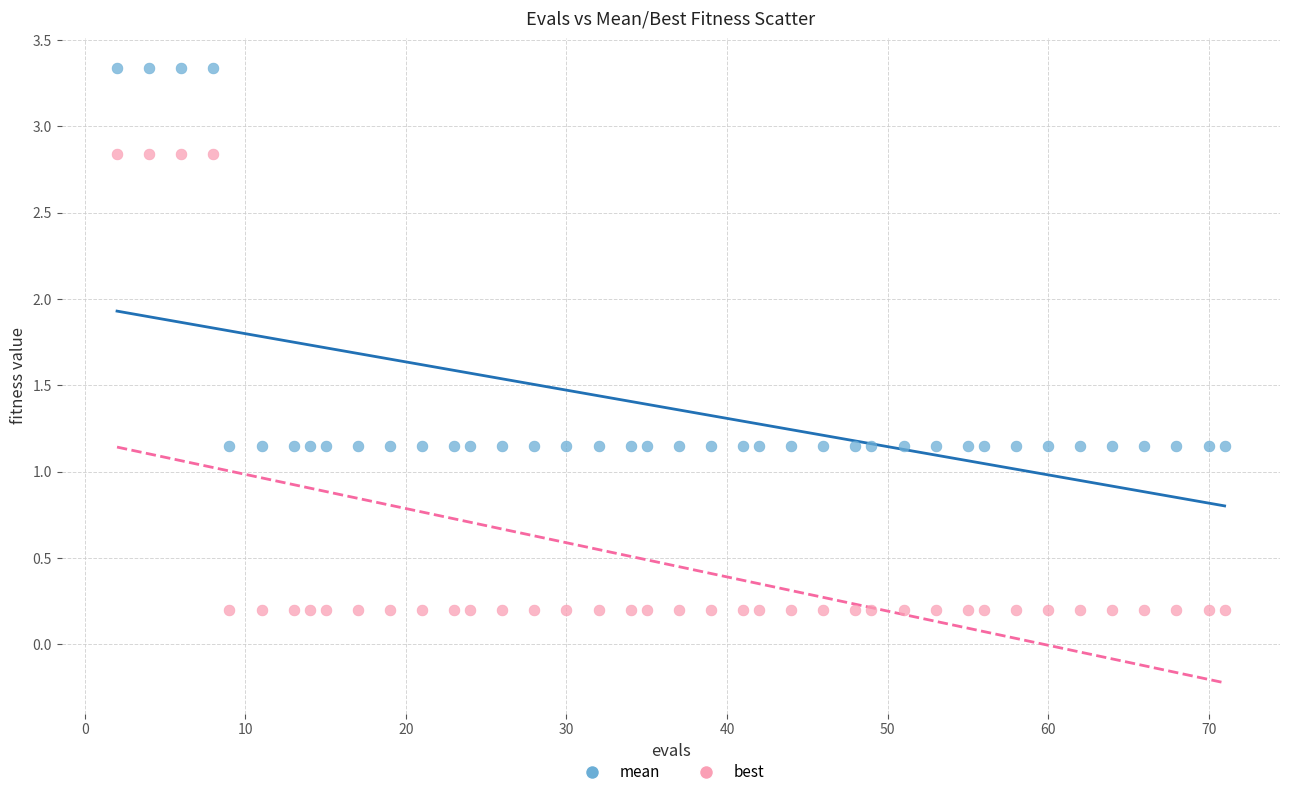

Across all data points, what is the range of Y values (max minus min)?

3.1